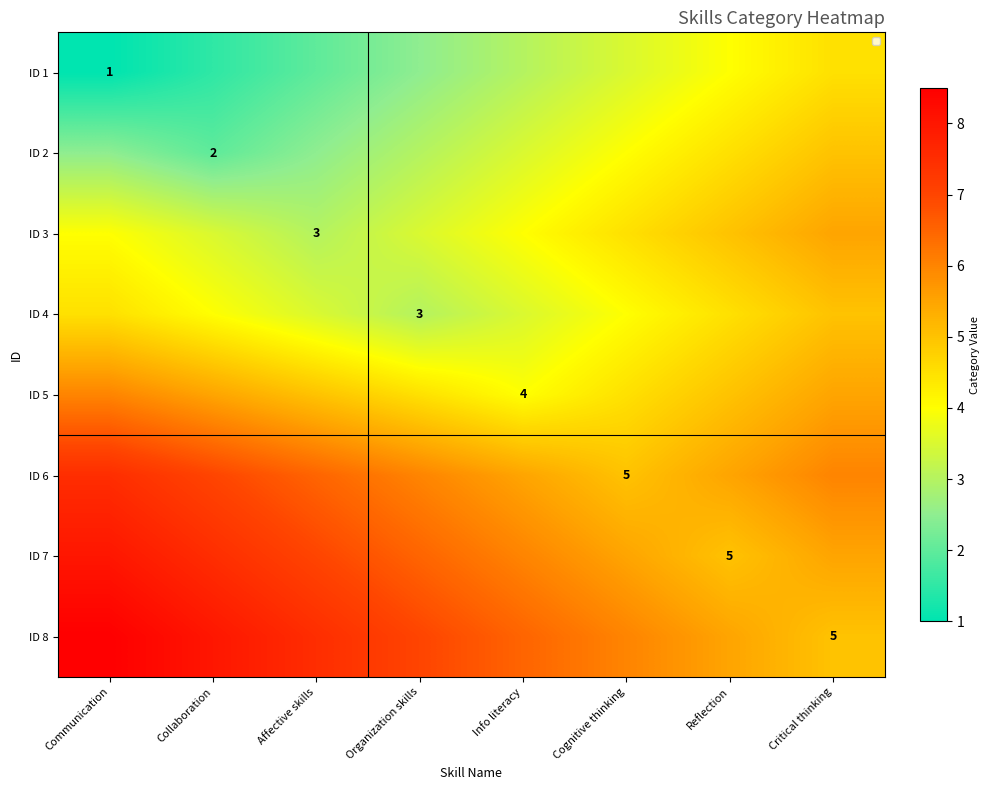

At how many categories does at least one series exceed 6?

5